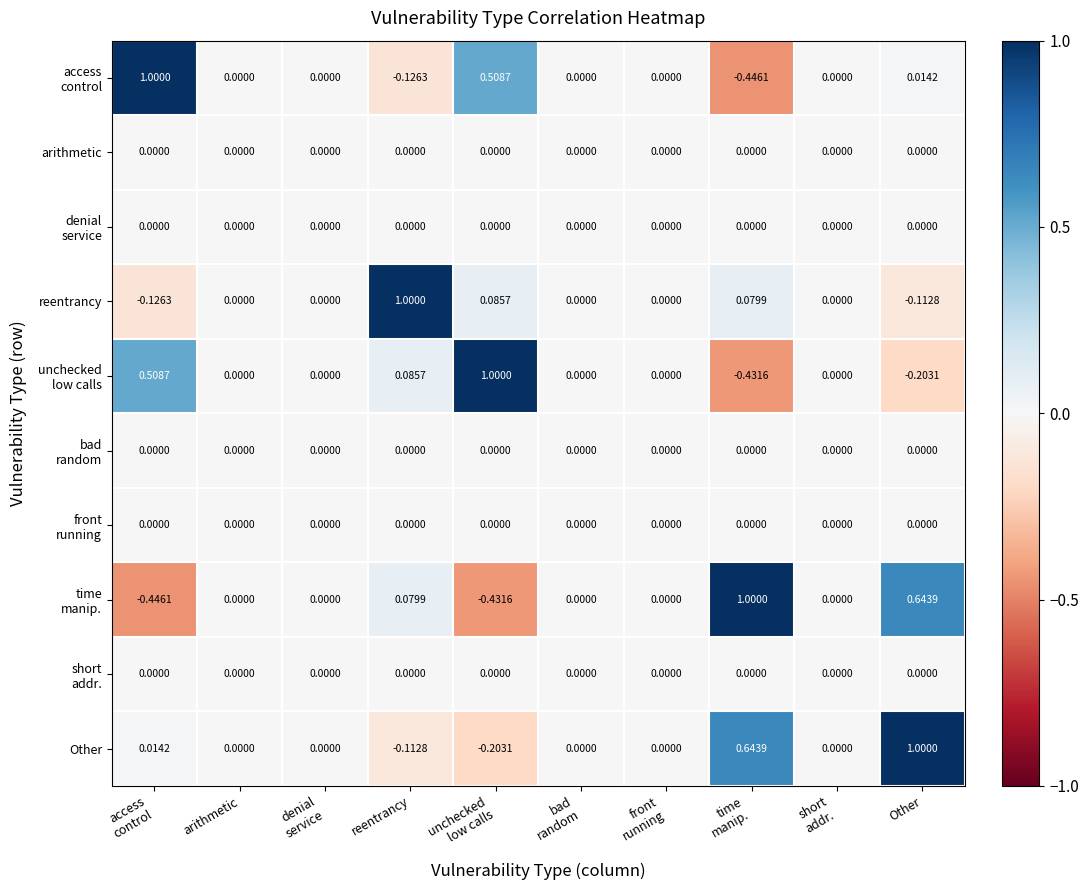

Count the number of categories in the chart.

10